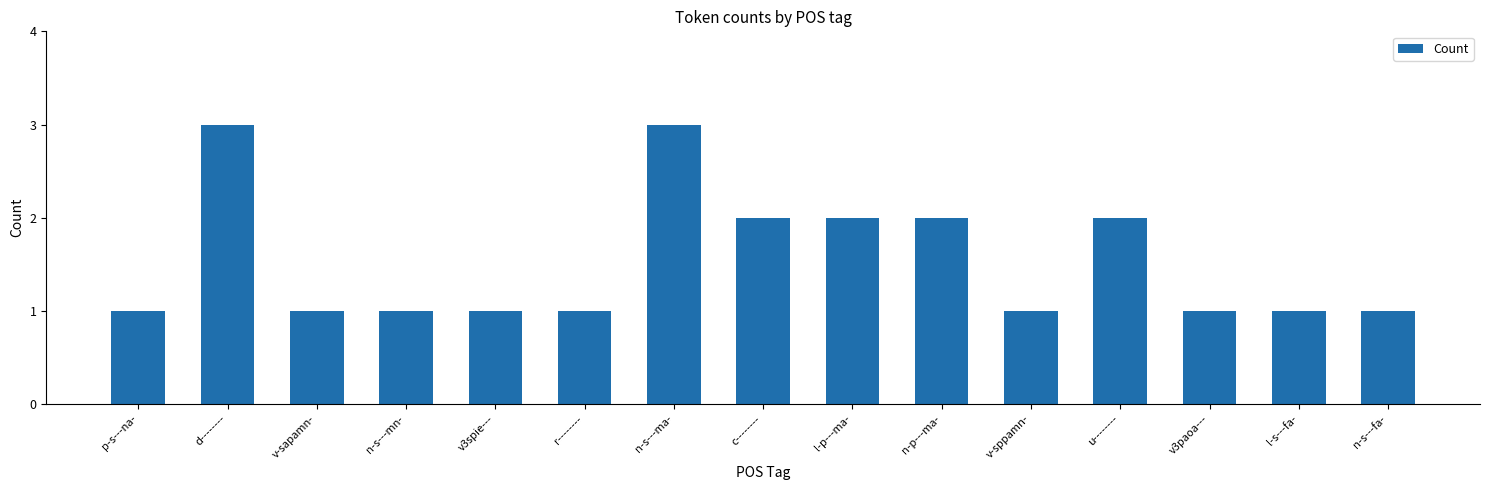

Reading right to left, extract all data points from this chart.

n-s---fa-=1	l-s---fa-=1	v3paoa---=1	u--------=2	v-sppamn-=1	n-p---ma-=2	l-p---ma-=2	c--------=2	n-s---ma-=3	r--------=1	v3spie---=1	n-s---mn-=1	v-sapamn-=1	d--------=3	p-s---na-=1